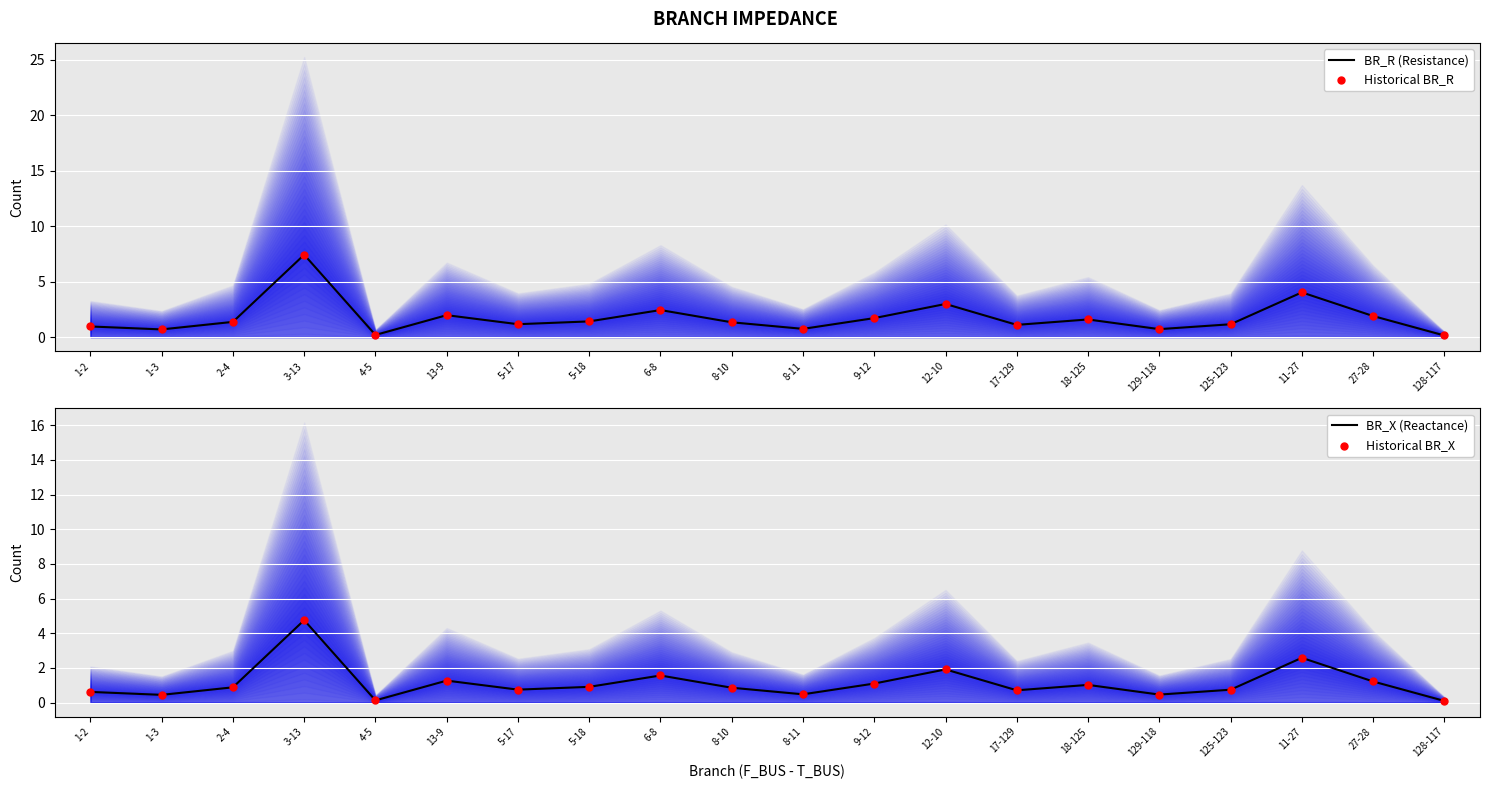

Which series has the largest total across all categories?

BR_R (Resistance)